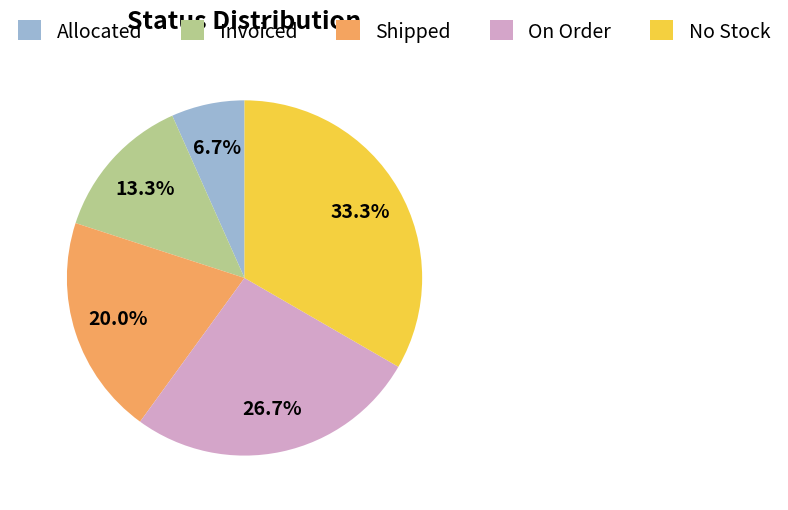

What is the total percentage of Invoiced and On Order?

40.0%